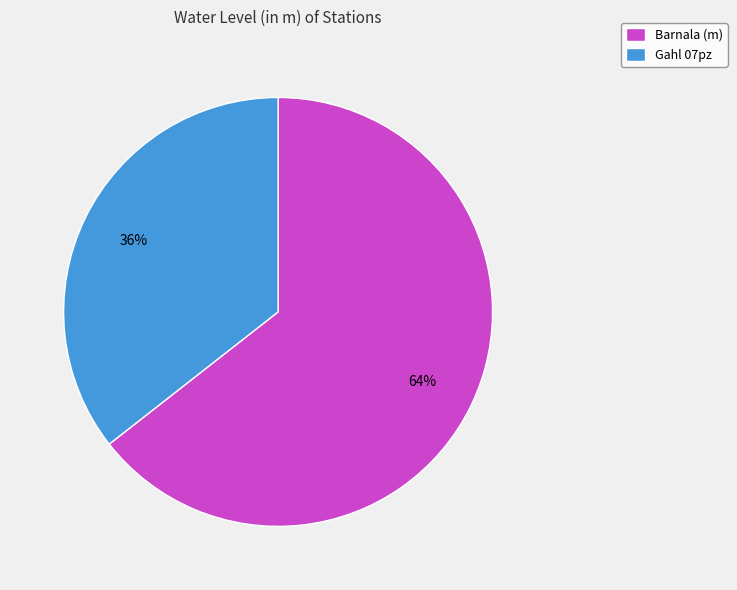

How many slices are in this pie chart?

2